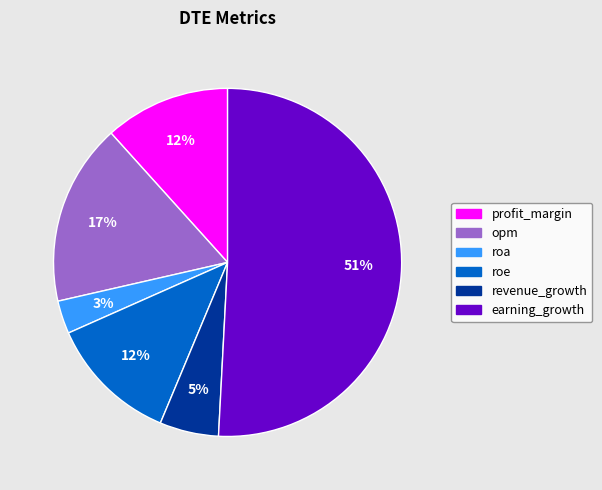

How many segments does this pie chart have?

6